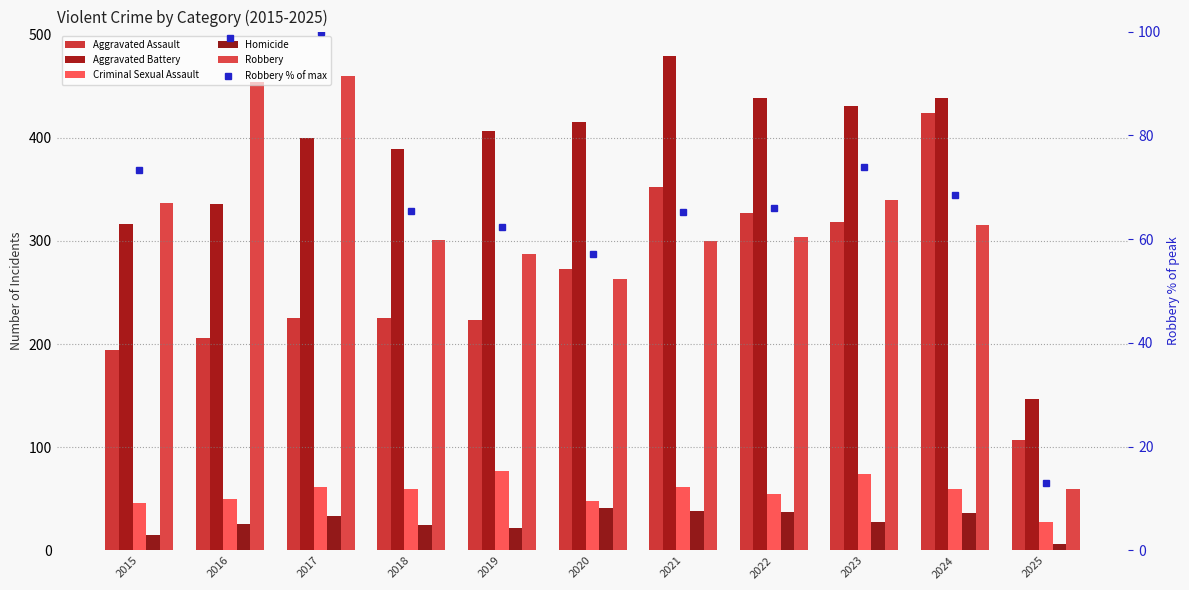

Reading left to right, list all the values displayed in this chart.

Aggravated Assault: 194.0	206.0	225.0	225.0	223.0	273.0	352.0	327.0	318.0	424.0	107.0
Aggravated Battery: 316.0	336.0	400.0	389.0	407.0	415.0	479.0	439.0	431.0	439.0	147.0
Criminal Sexual Assault: 46.0	50.0	62.0	60.0	77.0	48.0	62.0	55.0	74.0	60.0	28.0
Homicide: 15.0	26.0	33.0	25.0	22.0	41.0	38.0	37.0	28.0	36.0	6.0
Robbery: 337.0	454.0	460.0	301.0	287.0	263.0	300.0	304.0	340.0	315.0	60.0
Robbery % of max: 73.3	98.7	100.0	65.4	62.4	57.2	65.2	66.1	73.9	68.5	13.0